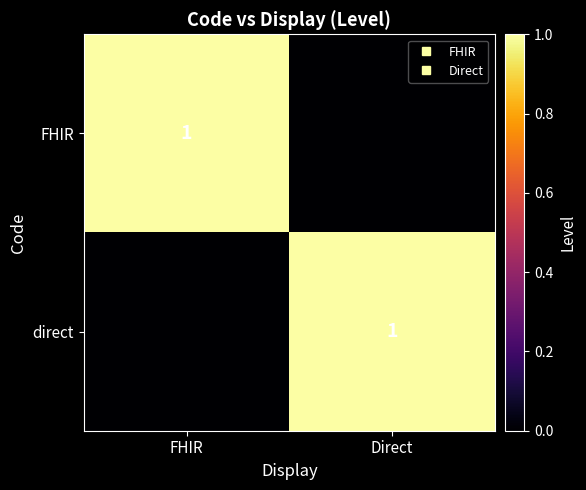

What is the sum of the FHIR values at Direct and FHIR?

1